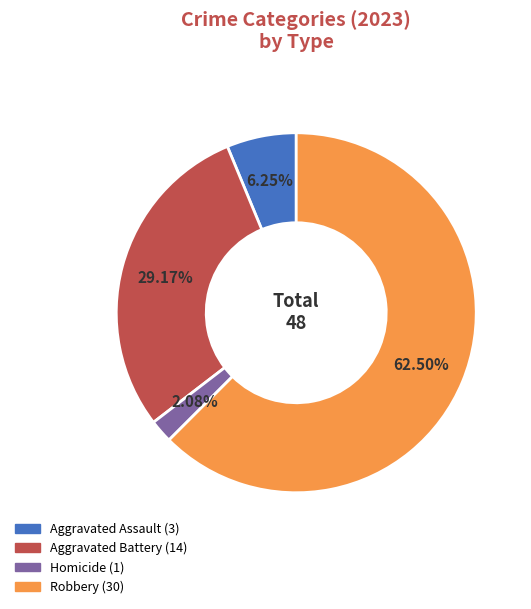

Is there any slice that represents more than half of the pie?

Yes